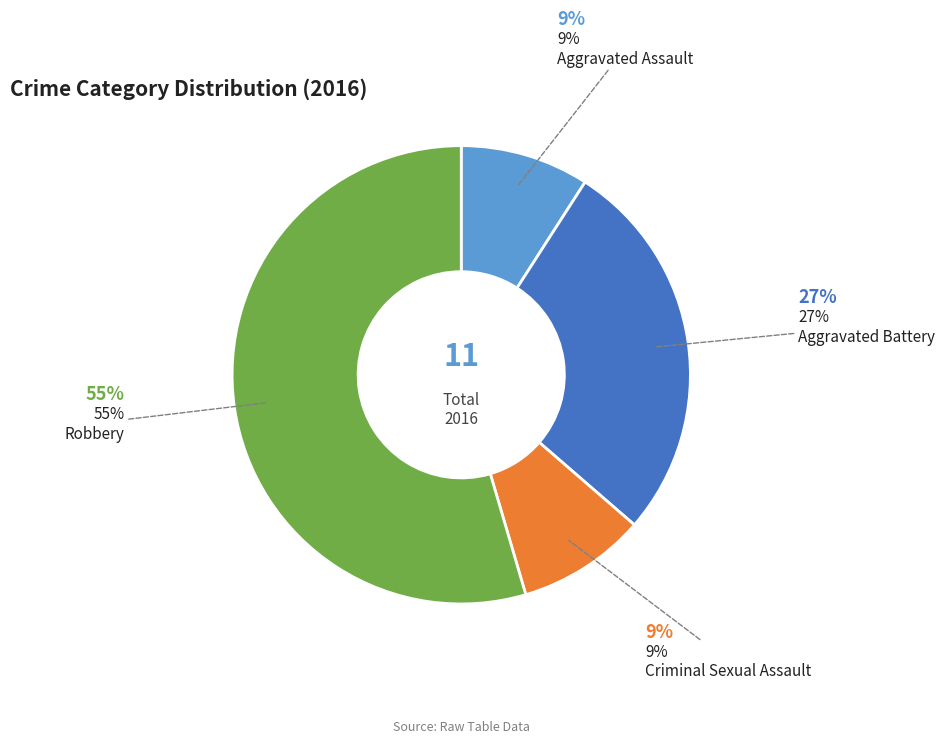

To the nearest percent, what is the average slice percentage?

25%